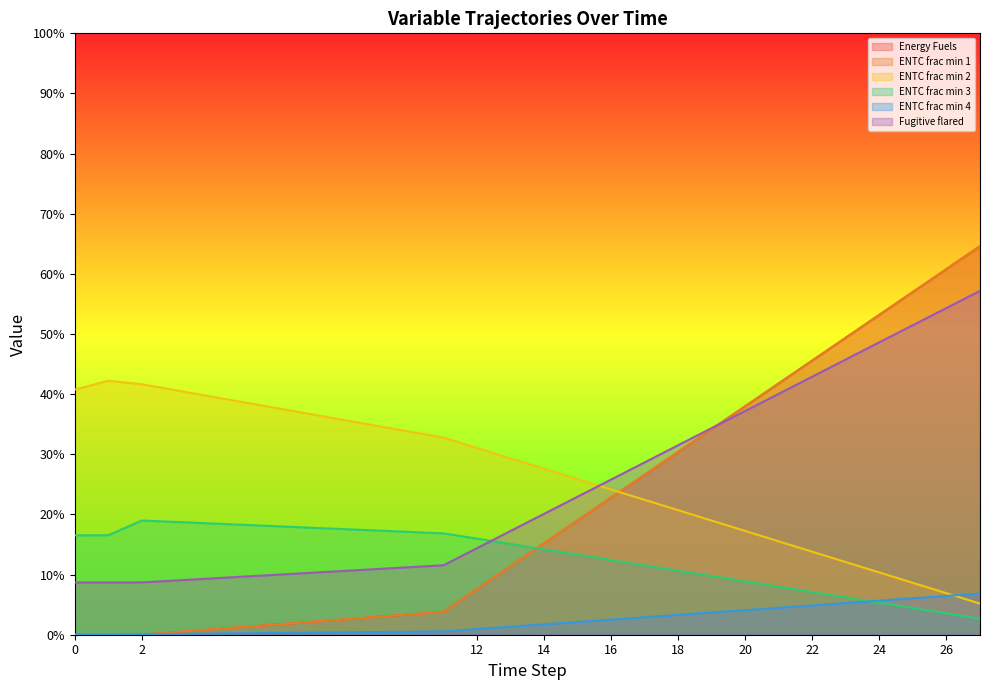

The ENTC frac min 1 series shows 0.2 at 15. True or false?

True